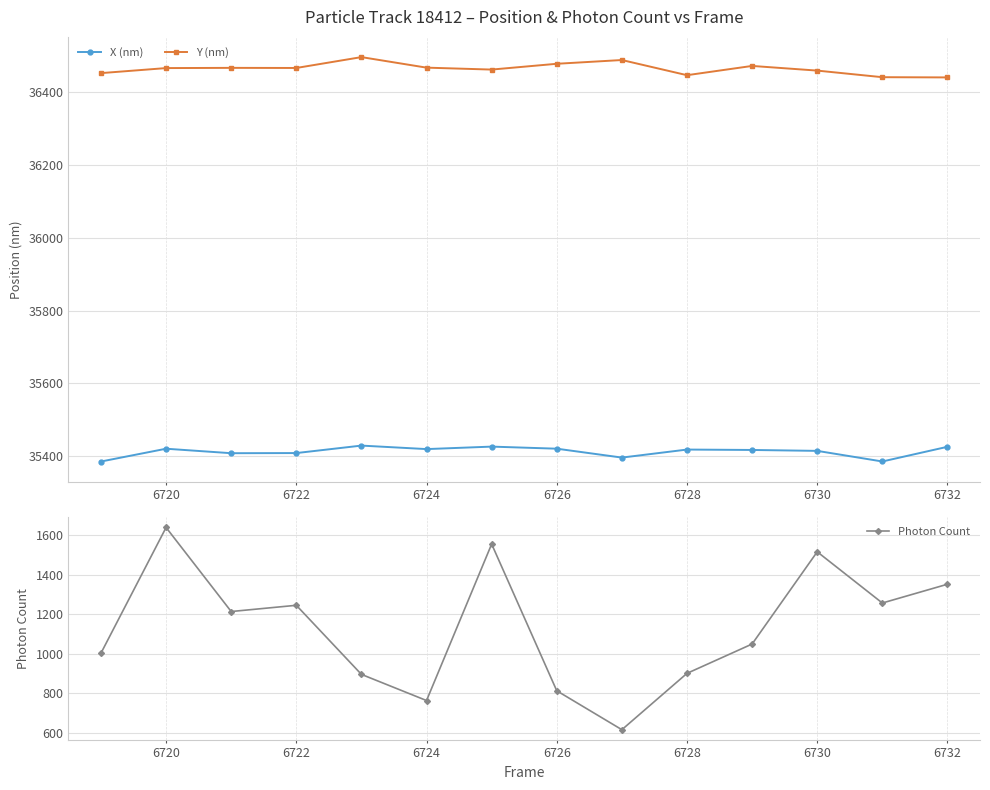

At which label does Y (nm) first exceed 36465?

6720